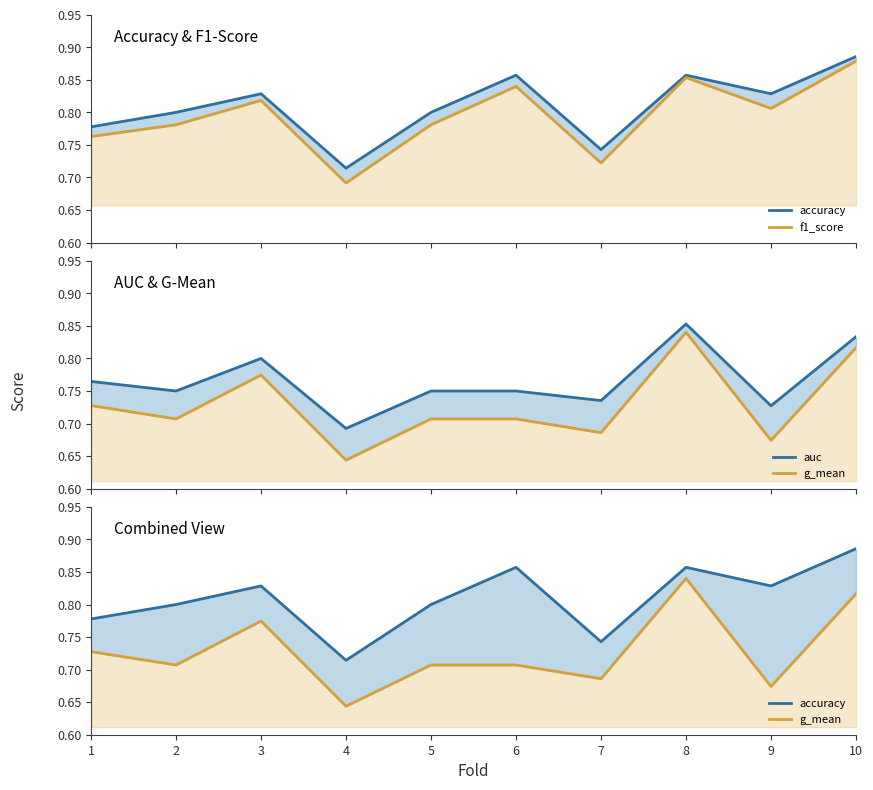

What is the difference between the second highest and second lowest values in the g_mean series?

0.1